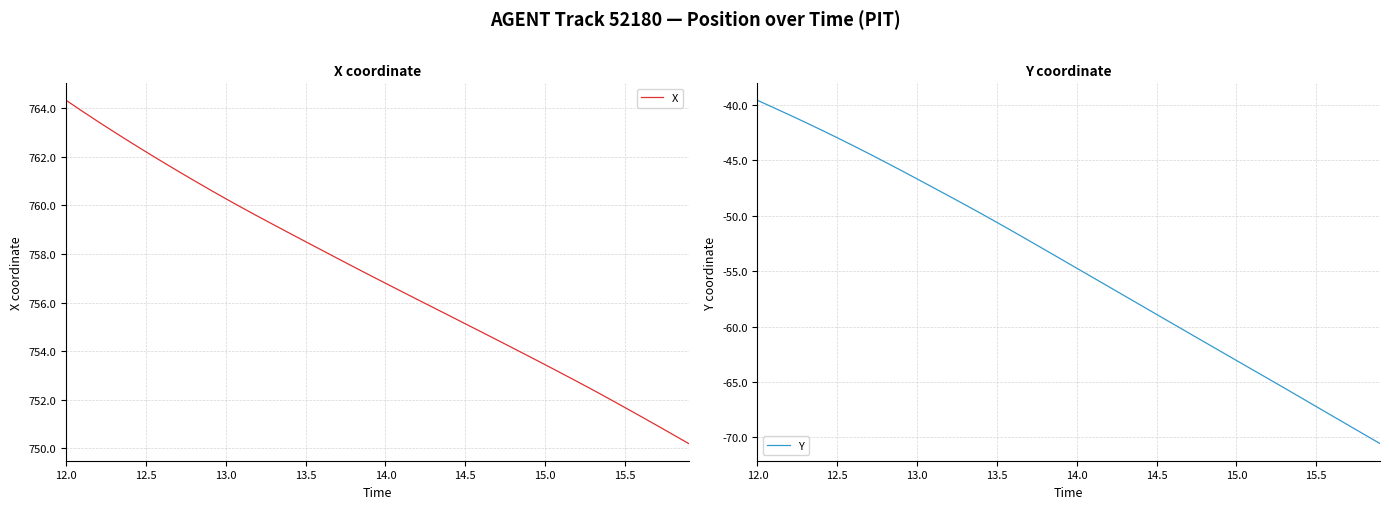

What is the average value of the X series?

757.1